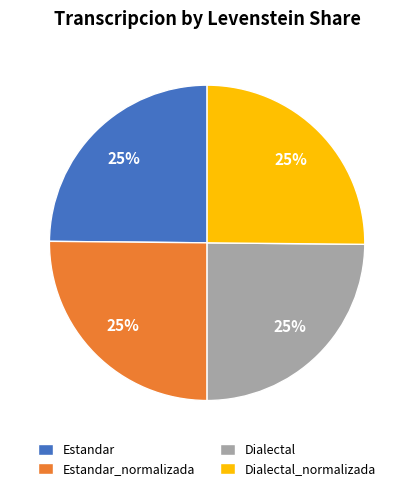

Is there a majority slice in this chart?

No